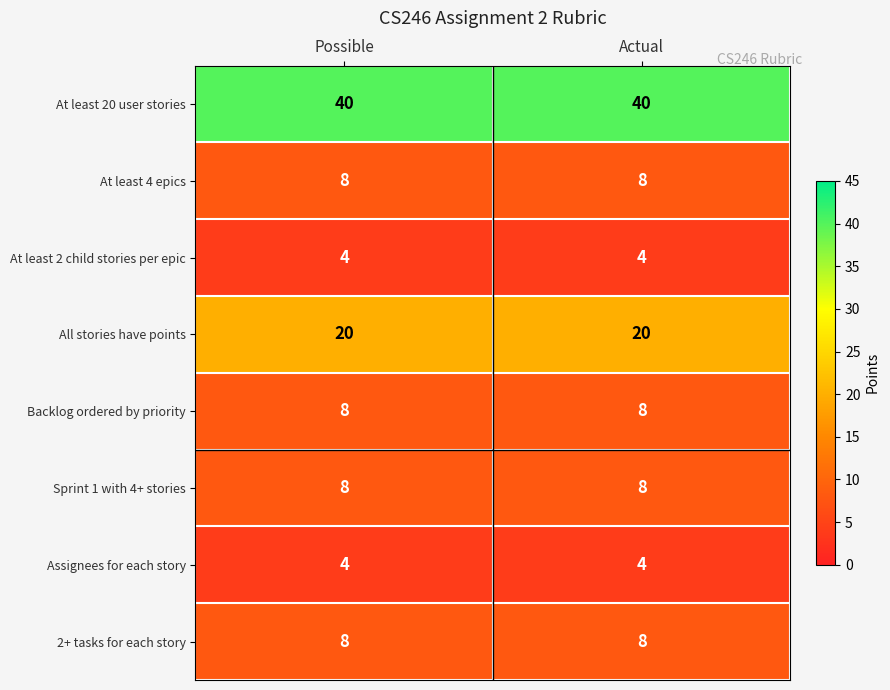

What is the sum of all Assignees for each story values?

8